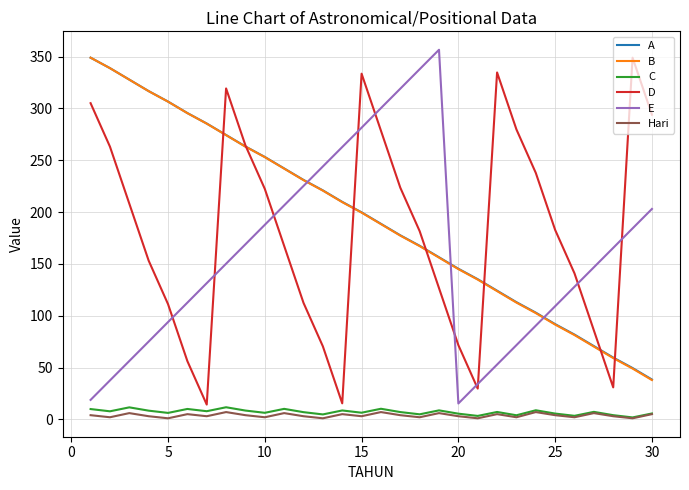

What is the difference between the maximum and minimum values in the D series?

334.7